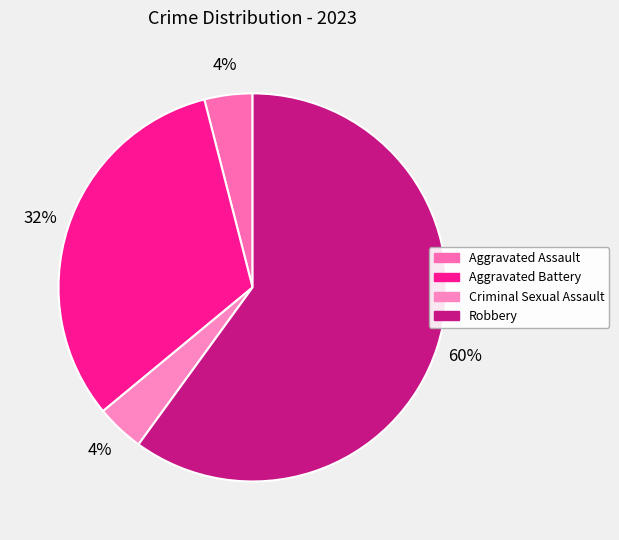

To the nearest percent, what portion does Robbery represent?

60%